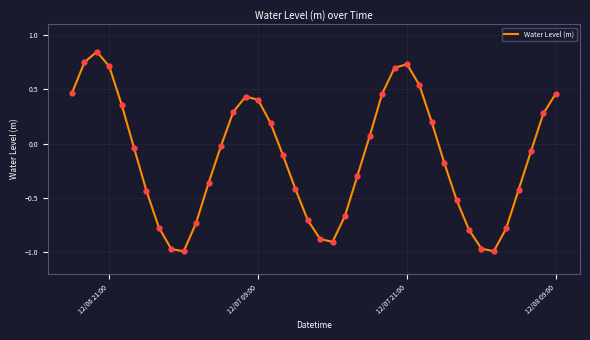

What is the difference between the maximum and minimum values?

1.8